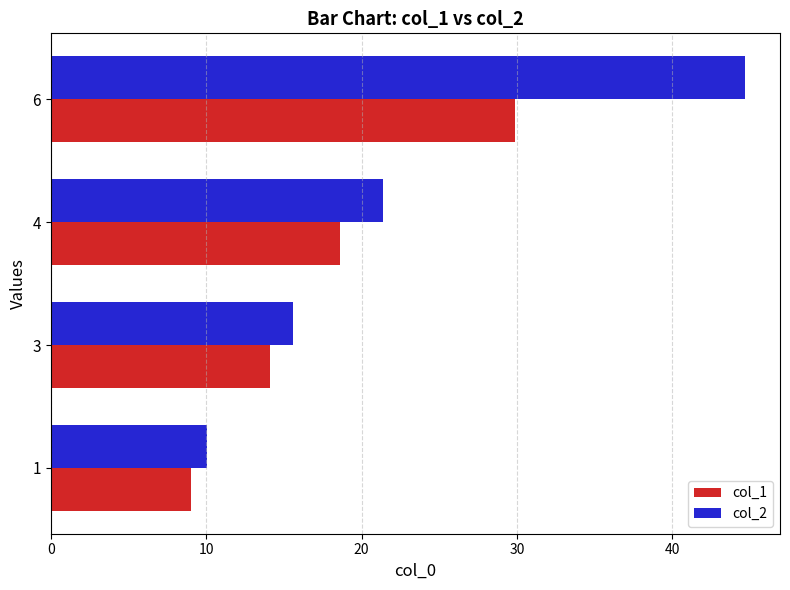

Count the number of data series in this chart.

2